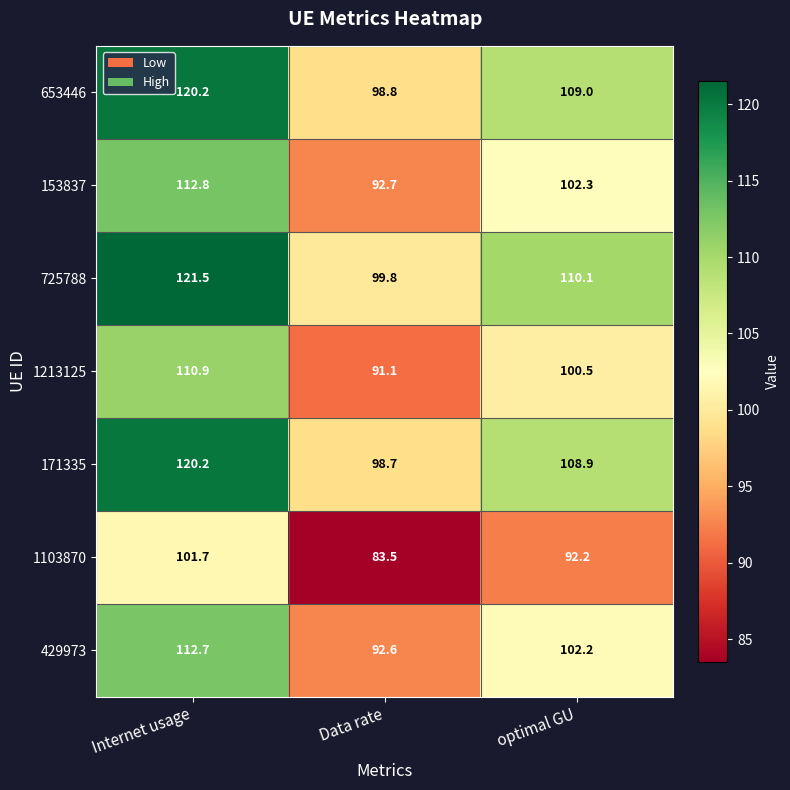

Rank the series at optimal GU from lowest to highest value.

1103870, 1213125, 429973, 153837, 171335, 653446, 725788